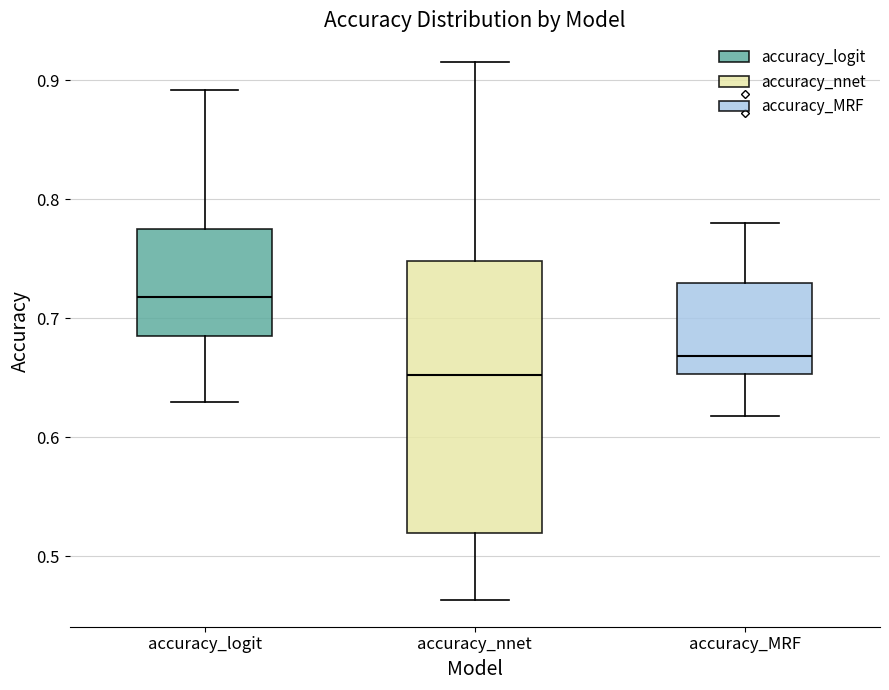

Reading left to right, transcribe this box plot: for each box, give where its median line is, the range the box spans, and where its two whiskers end, as read against the y-axis. The values are not printed on the chart, so give them approximately, as read against the axis.

accuracy_logit: median 0.72, box 0.69 to 0.78, whiskers 0.63 to 0.89
accuracy_nnet: median 0.65, box 0.52 to 0.75, whiskers 0.46 to 0.92
accuracy_MRF: median 0.67, box 0.65 to 0.73, whiskers 0.62 to 0.78